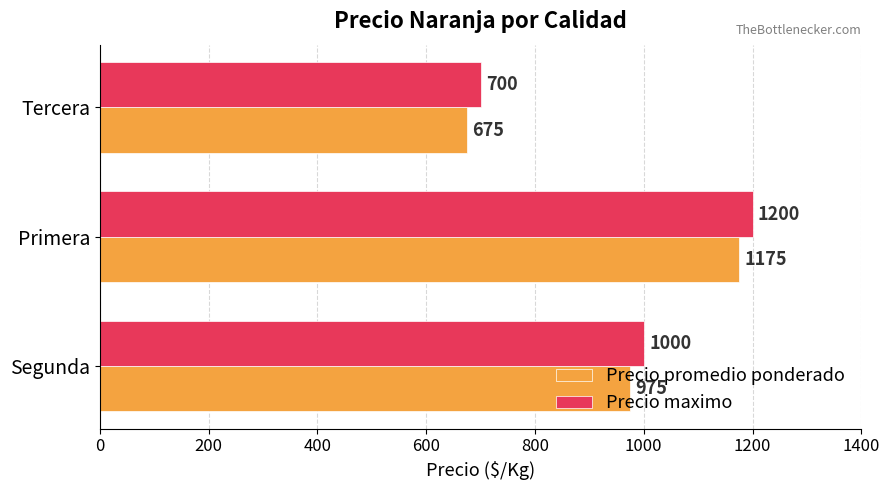

What is the highest value of the Precio maximo series?

1200